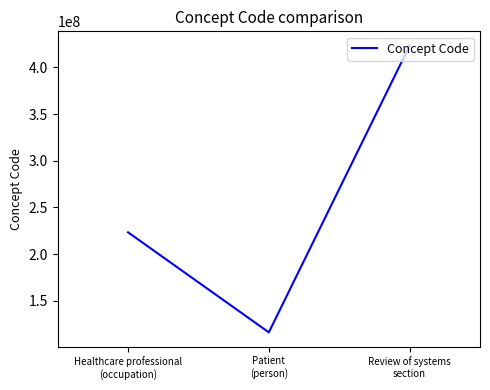

The chart shows a value of 40552356 at Patient
(person). True or false?

False